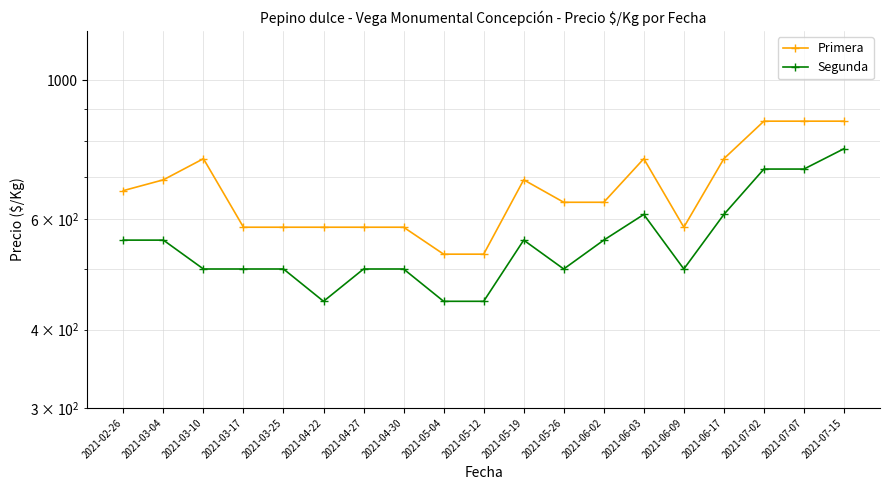

How many data points in Primera are less than 639?

8